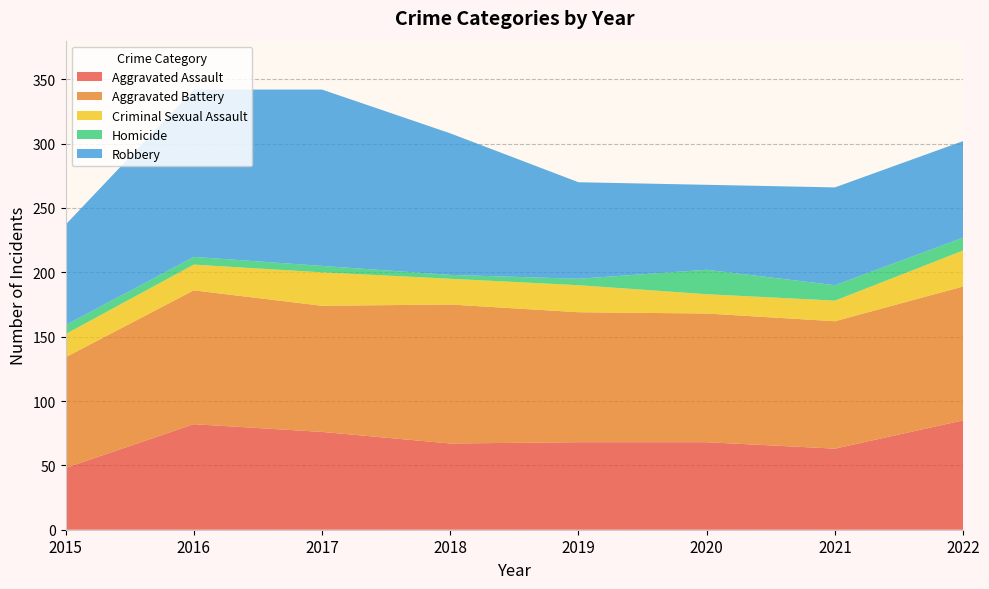

Reading left to right, transcribe all the data shown in this chart.

Aggravated Assault: 48	82	76	67	68	68	63	85
Aggravated Battery: 86	104	98	108	101	100	99	104
Criminal Sexual Assault: 18	20	26	20	21	15	16	28
Homicide: 7	6	5	3	5	19	12	10
Robbery: 78	130	137	110	75	66	76	75